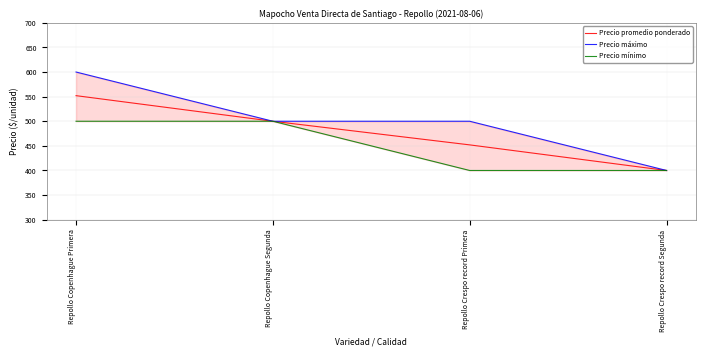

Which series has the largest range (max minus min)?

Precio máximo